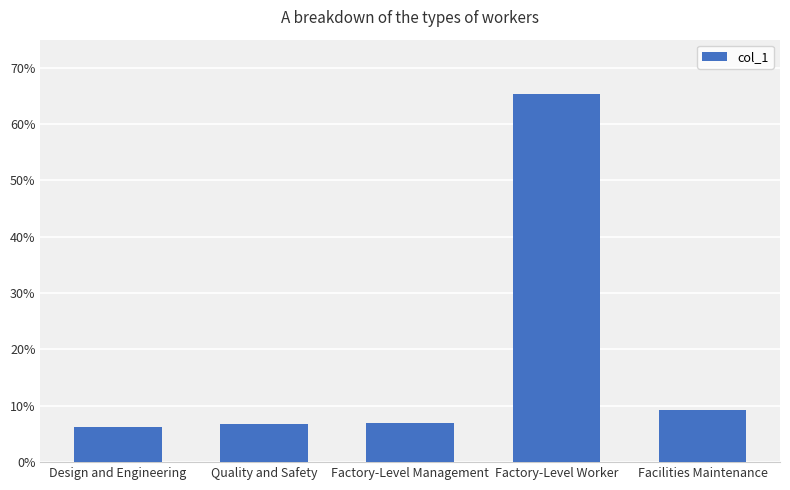

What is the smallest value displayed?

0.1